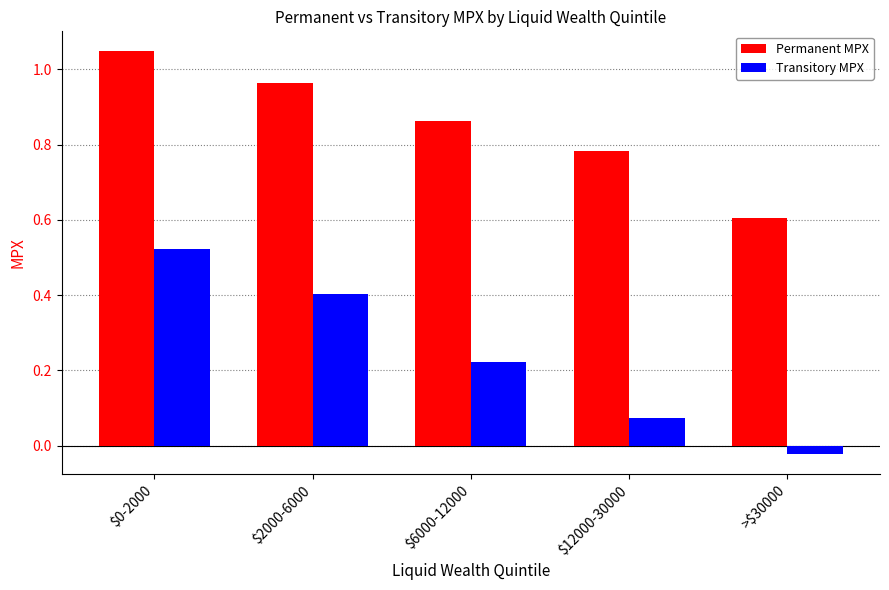

True or false: Permanent MPX has a value of 0.6 at >$30000.

True